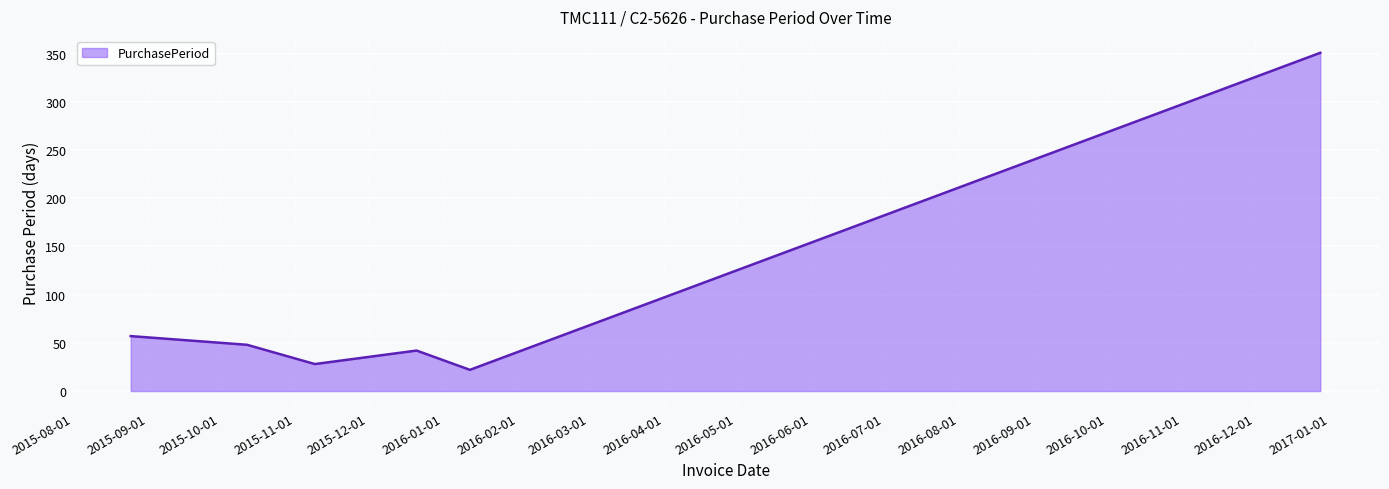

How many interior local peaks (higher than both neighbors) does the data have?

1